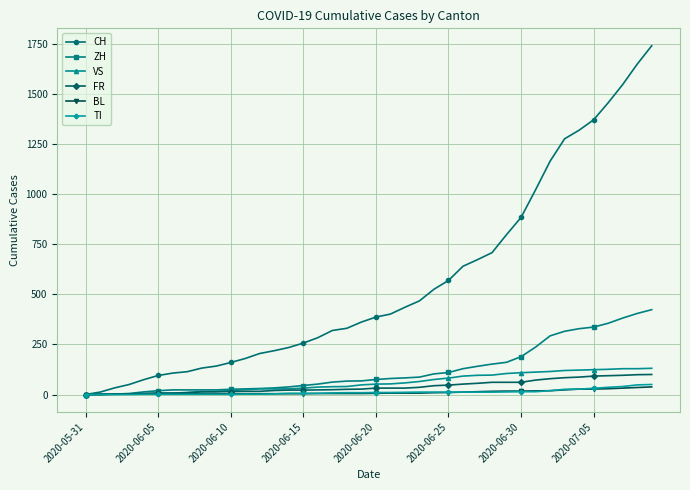

Which series has the largest total across all categories?

CH